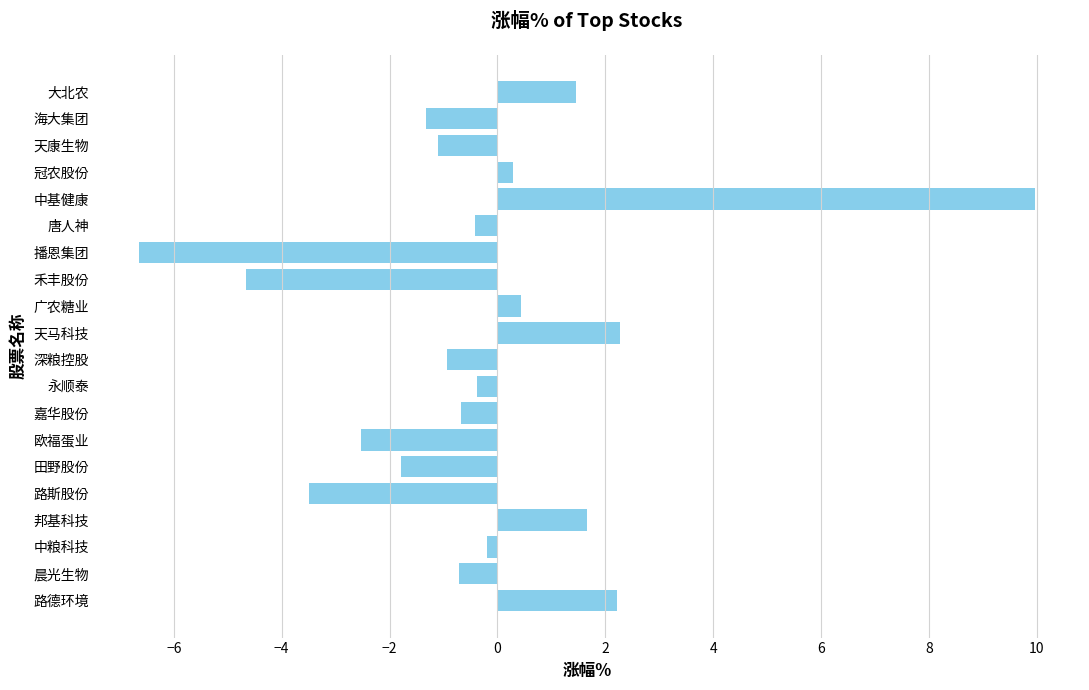

What position from the bottom is 永顺泰?

9